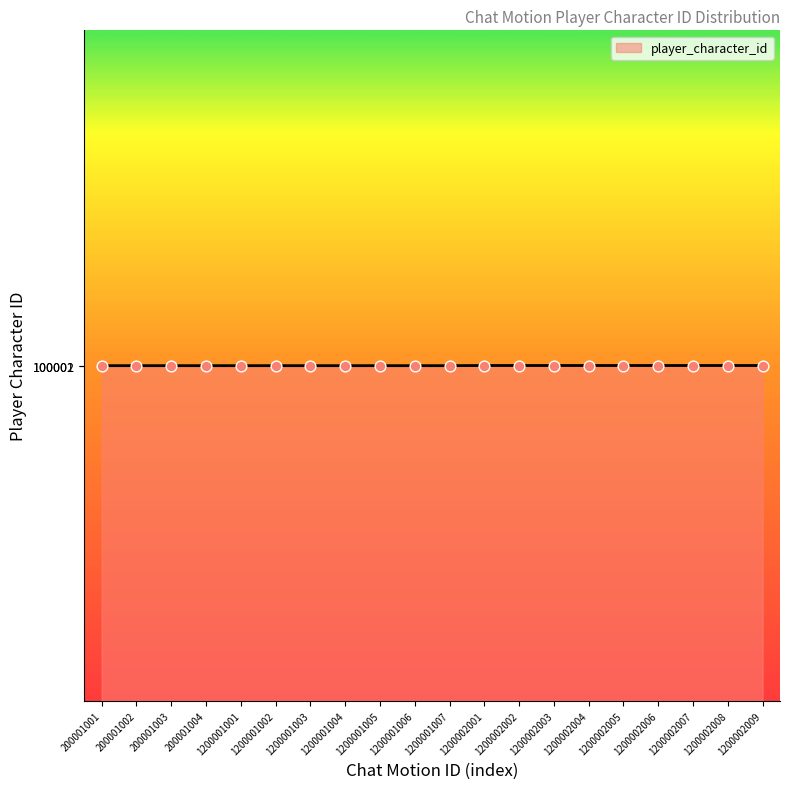

What is the change in value from 1200001007 to 1200002009?

+1